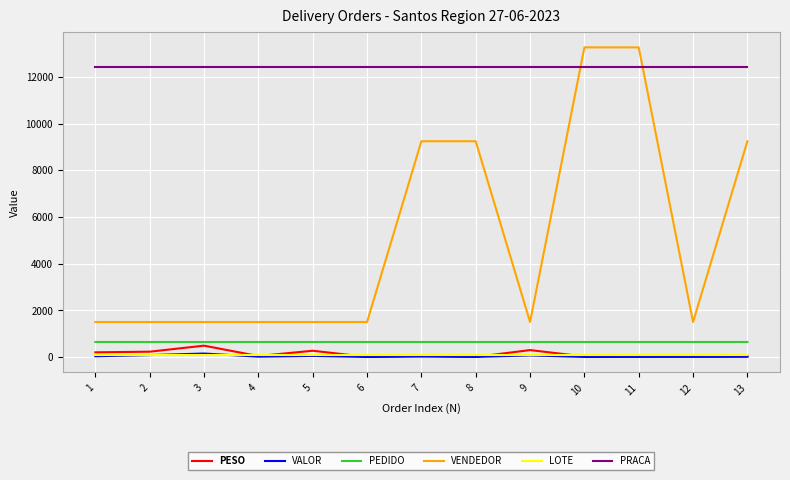

How many categories are shown in the chart?

13